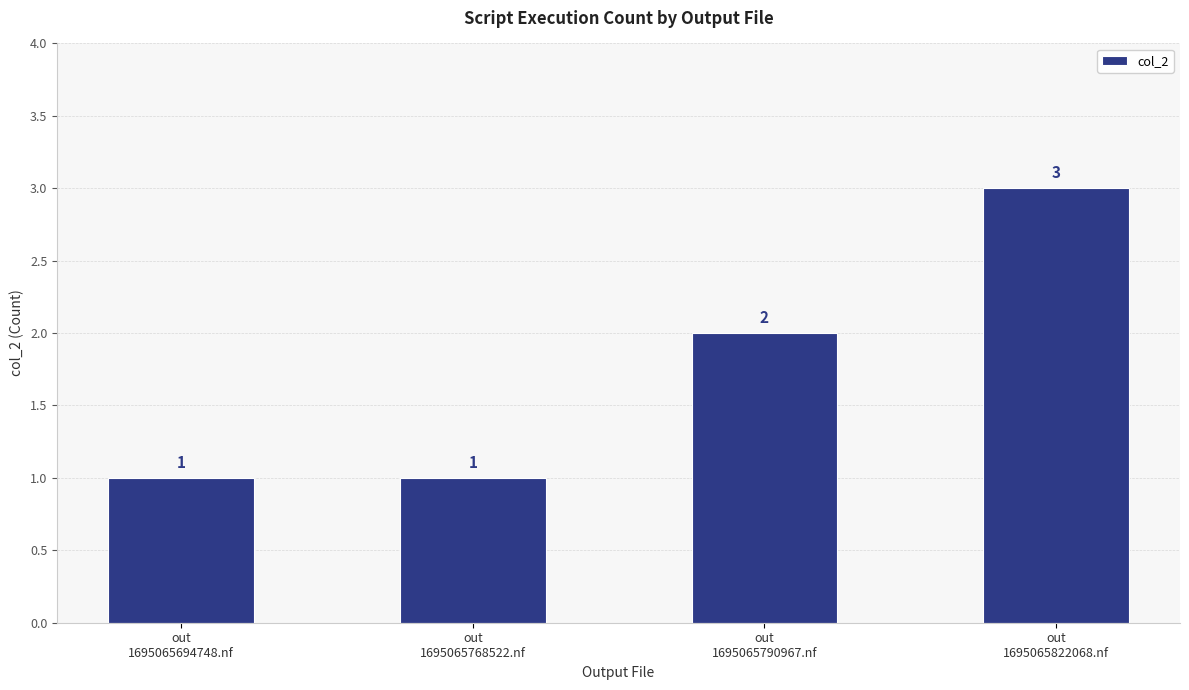

Reading right to left, extract all data points from this chart.

3	2	1	1